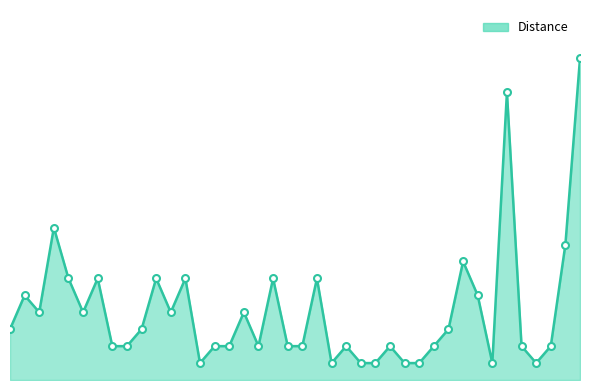

Which category has the highest value across all series?

40